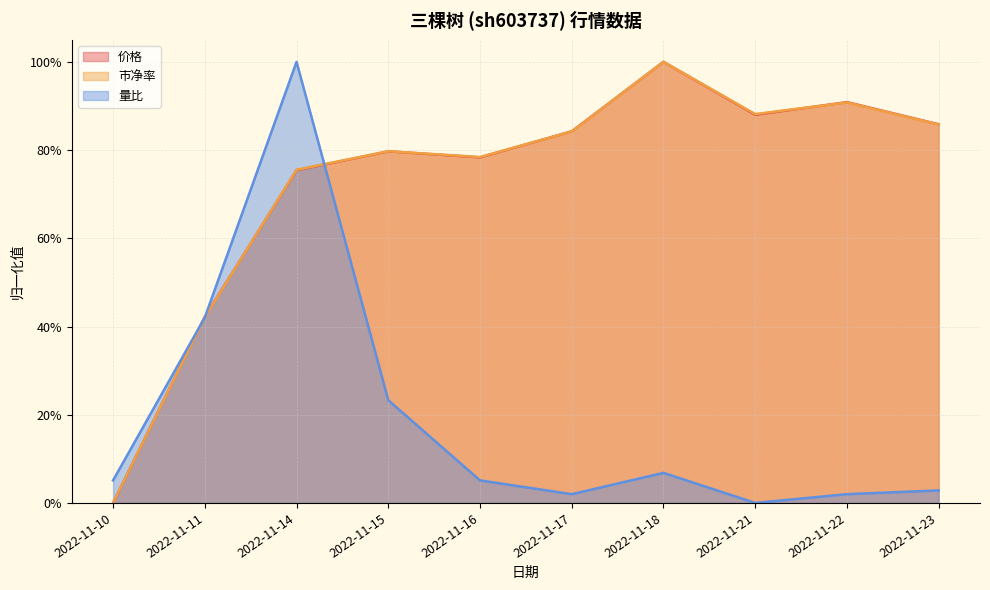

What is the value of the 市净率 point at the 9th from the left?

0.9